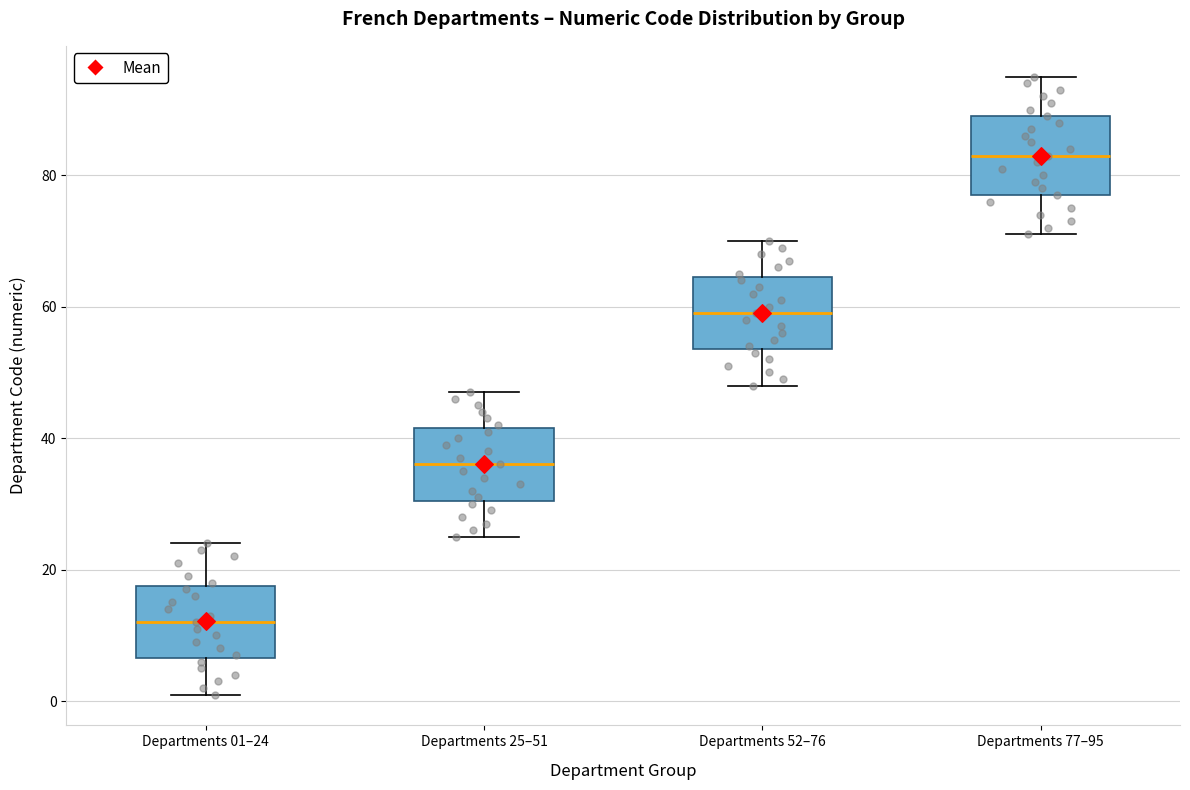

Reading left to right, transcribe this box plot: for each box, give where its median line is, the range the box spans, and where its two whiskers end, as read against the y-axis. The values are not printed on the chart, so give them approximately, as read against the axis.

Departments 01–24: median 12, box 6 to 18, whiskers 2 to 24
Departments 25–51: median 36, box 30 to 42, whiskers 26 to 48
Departments 52–76: median 60, box 54 to 64, whiskers 48 to 70
Departments 77–95: median 84, box 78 to 90, whiskers 72 to 96